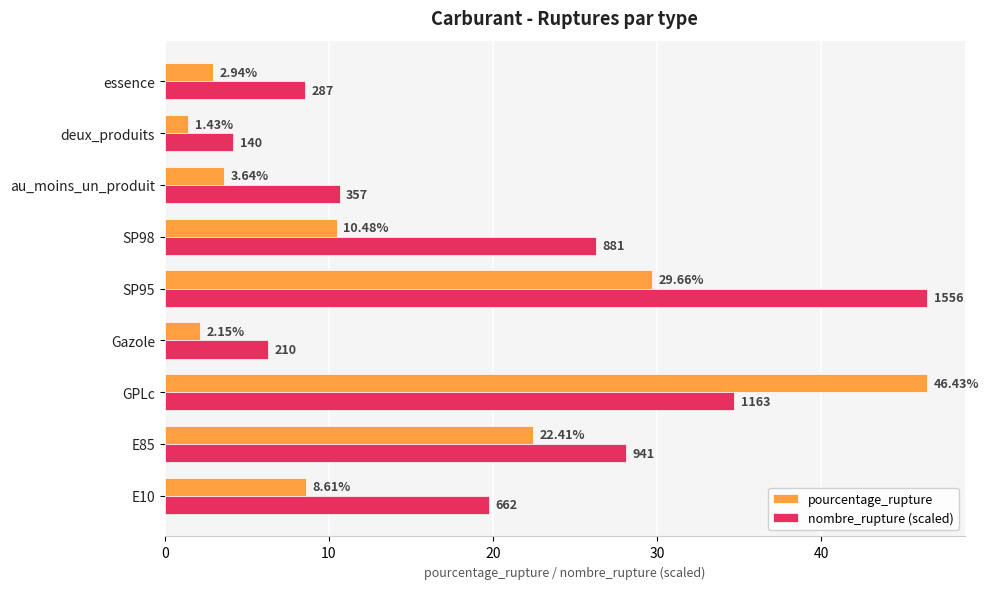

Rank the series by their average value, from lowest to highest.

pourcentage_rupture, nombre_rupture (scaled)